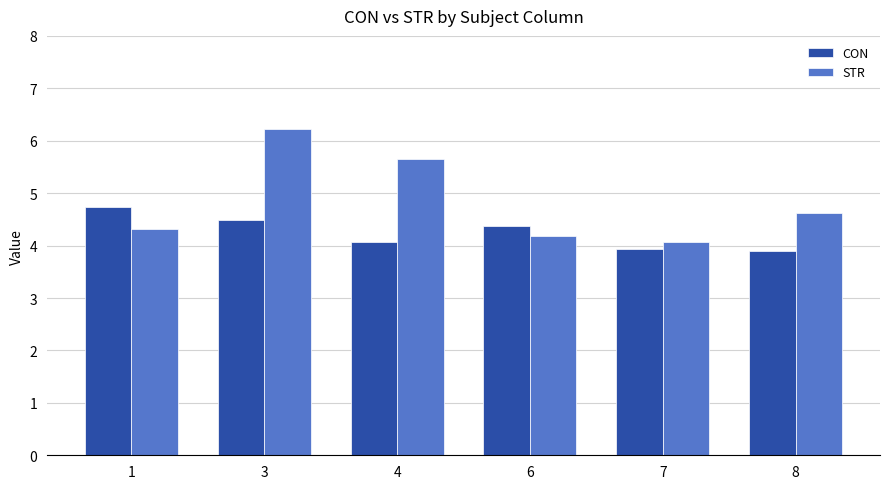

At which category is the sum across all series the highest?

3